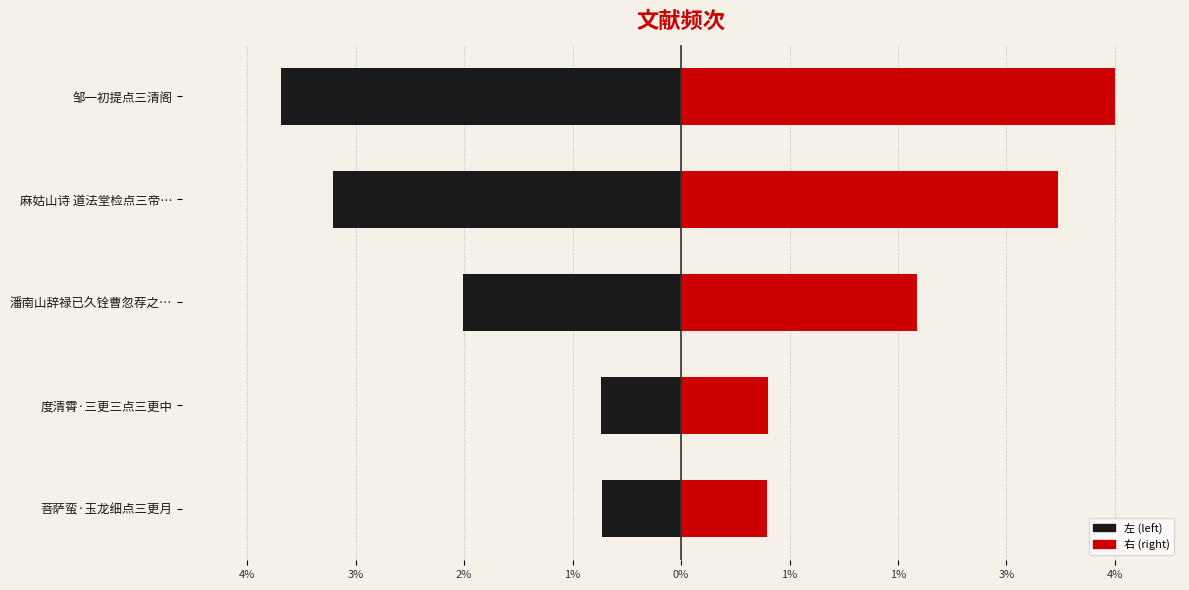

List the series in order of their peak value, lowest first.

左 (left), 右 (right)